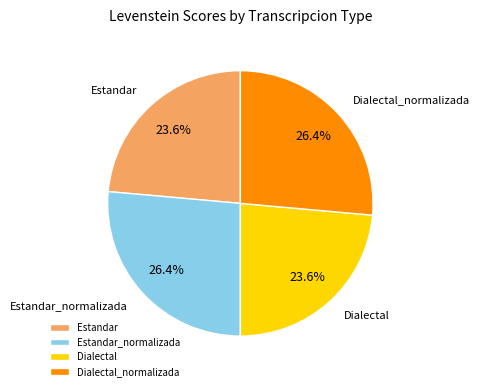

Between Dialectal_normalizada and Estandar, which is larger?

Dialectal_normalizada